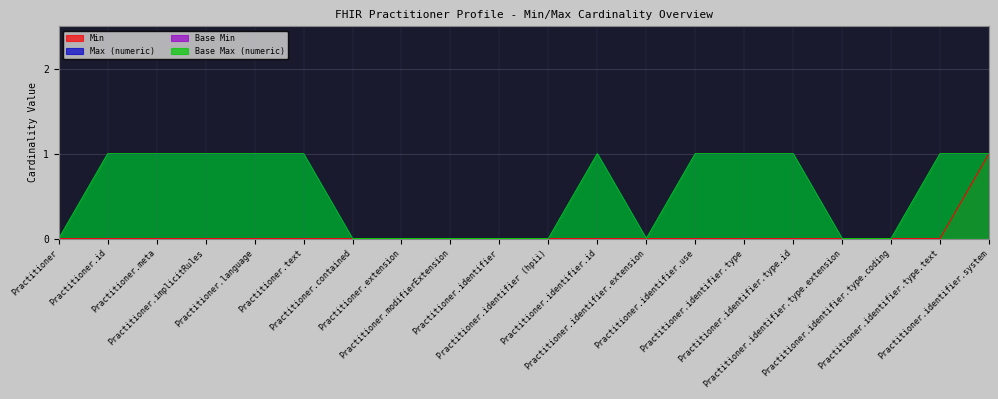

Reading right to left, list all the values displayed in this chart.

Min: Practitioner.identifier.system=1	Practitioner.identifier.type.text=0	Practitioner.identifier.type.coding=0	Practitioner.identifier.type.extension=0	Practitioner.identifier.type.id=0	Practitioner.identifier.type=0	Practitioner.identifier.use=0	Practitioner.identifier.extension=0	Practitioner.identifier.id=0	Practitioner.identifier (hpii)=0	Practitioner.identifier=0	Practitioner.modifierExtension=0	Practitioner.extension=0	Practitioner.contained=0	Practitioner.text=0	Practitioner.language=0	Practitioner.implicitRules=0	Practitioner.meta=0	Practitioner.id=0	Practitioner=0
Max (numeric): Practitioner.identifier.system=1	Practitioner.identifier.type.text=1	Practitioner.identifier.type.coding=0	Practitioner.identifier.type.extension=0	Practitioner.identifier.type.id=1	Practitioner.identifier.type=1	Practitioner.identifier.use=1	Practitioner.identifier.extension=0	Practitioner.identifier.id=1	Practitioner.identifier (hpii)=0	Practitioner.identifier=0	Practitioner.modifierExtension=0	Practitioner.extension=0	Practitioner.contained=0	Practitioner.text=1	Practitioner.language=1	Practitioner.implicitRules=1	Practitioner.meta=1	Practitioner.id=1	Practitioner=0
Base Max (numeric): Practitioner.identifier.system=1	Practitioner.identifier.type.text=1	Practitioner.identifier.type.coding=0	Practitioner.identifier.type.extension=0	Practitioner.identifier.type.id=1	Practitioner.identifier.type=1	Practitioner.identifier.use=1	Practitioner.identifier.extension=0	Practitioner.identifier.id=1	Practitioner.identifier (hpii)=0	Practitioner.identifier=0	Practitioner.modifierExtension=0	Practitioner.extension=0	Practitioner.contained=0	Practitioner.text=1	Practitioner.language=1	Practitioner.implicitRules=1	Practitioner.meta=1	Practitioner.id=1	Practitioner=0